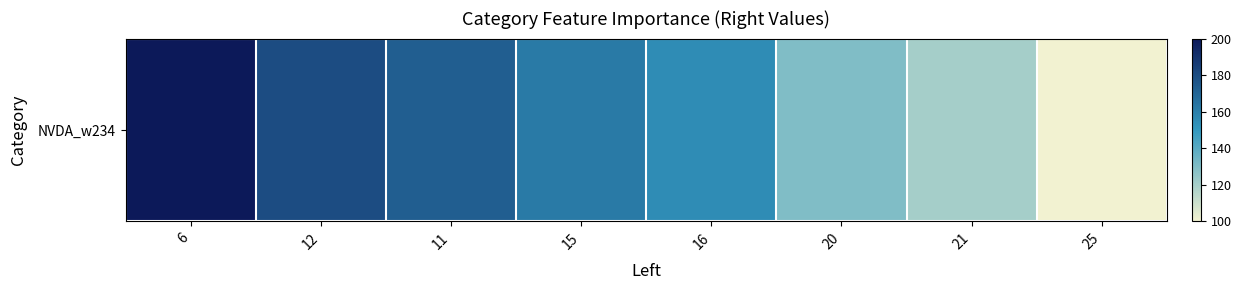

Count the number of data series in this chart.

1